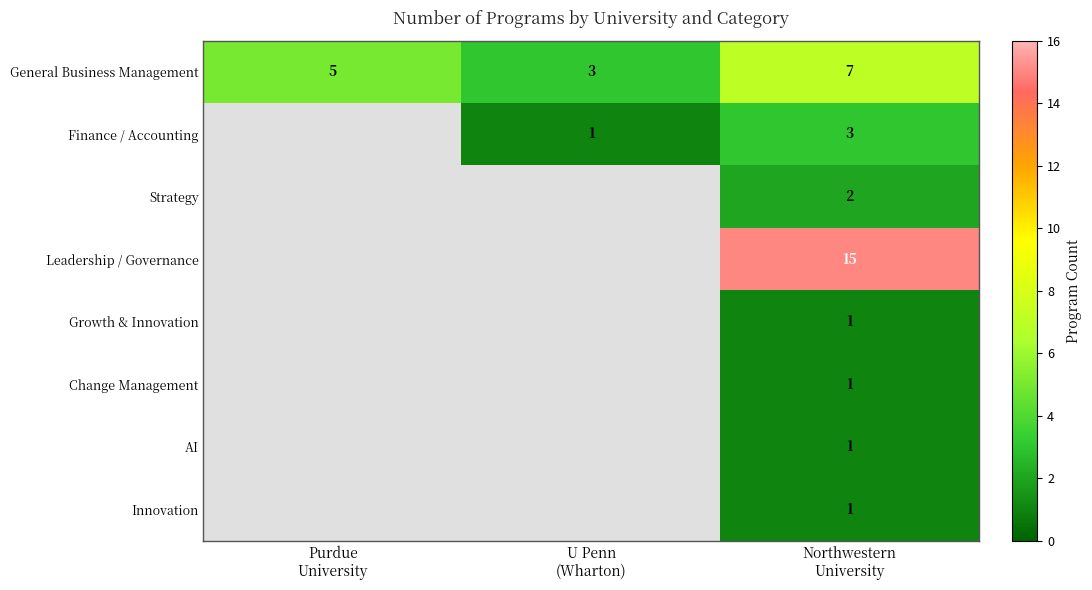

Count the General Business Management values in the range 3 to 7.

3